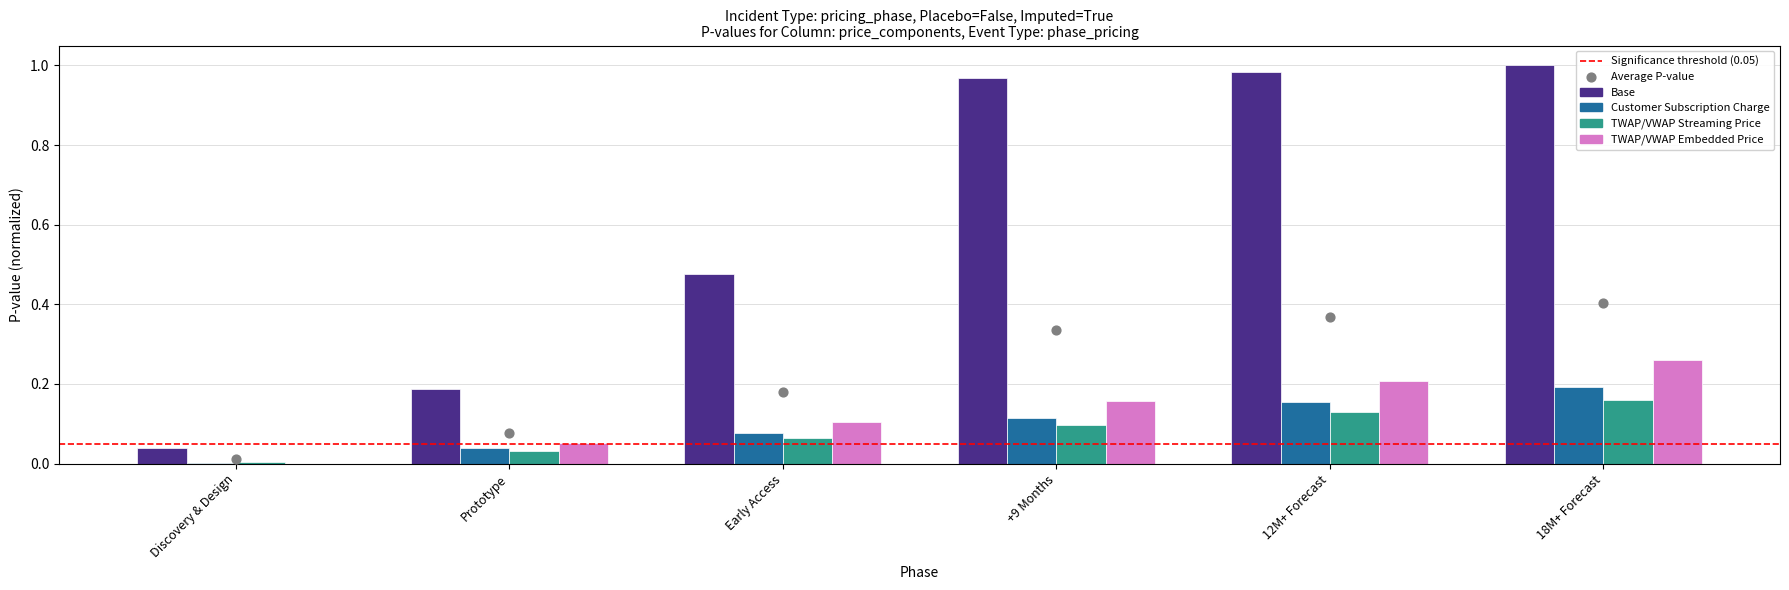

Which series reaches the maximum Y coordinate?

Base